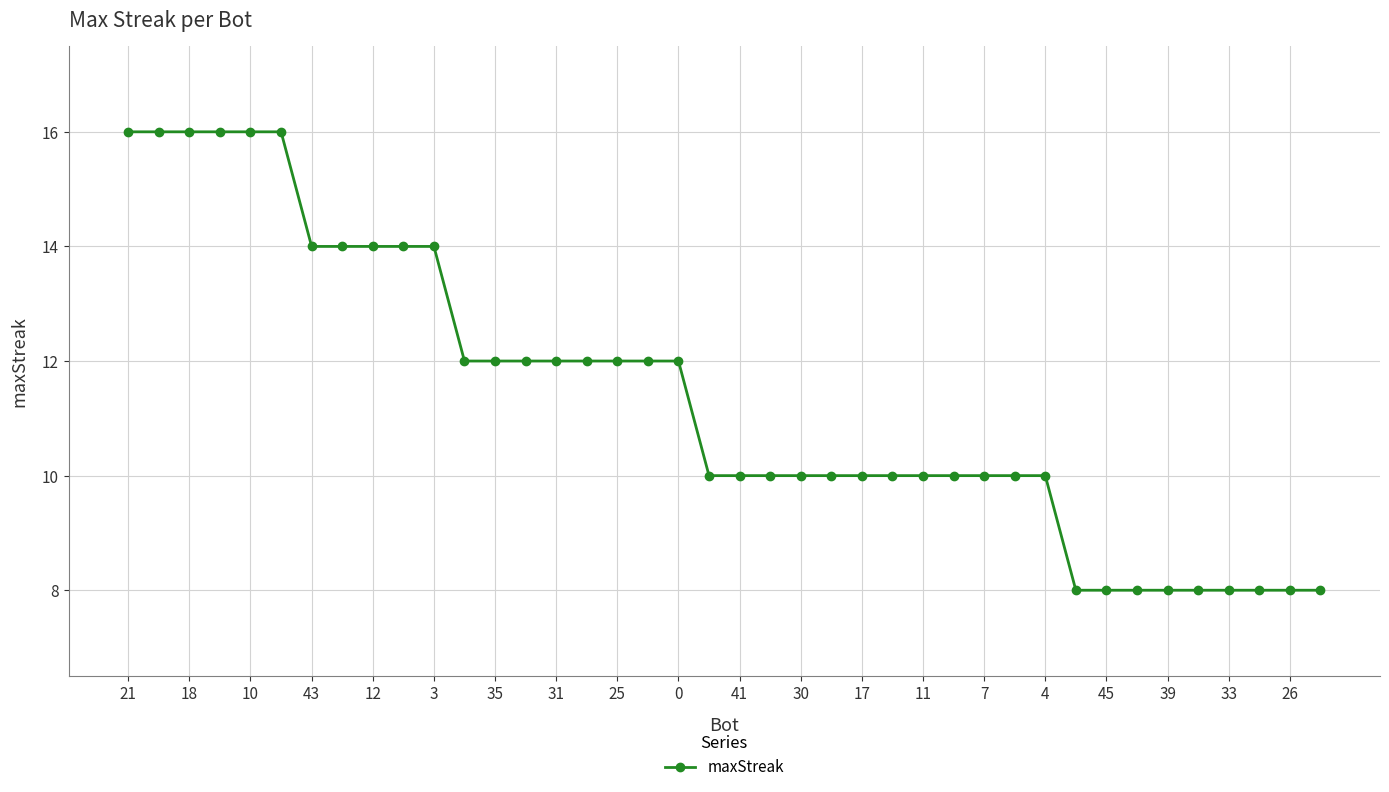

What is the value of the 31st point from the left?

10